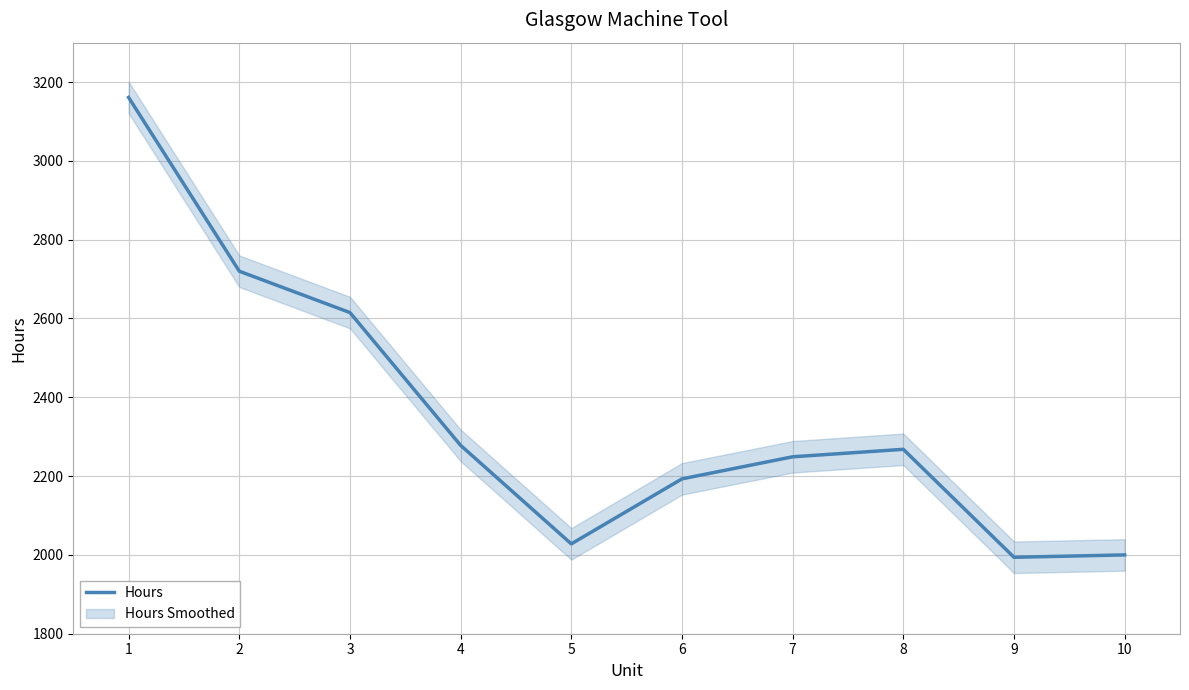

What is the sum of all values?

23506